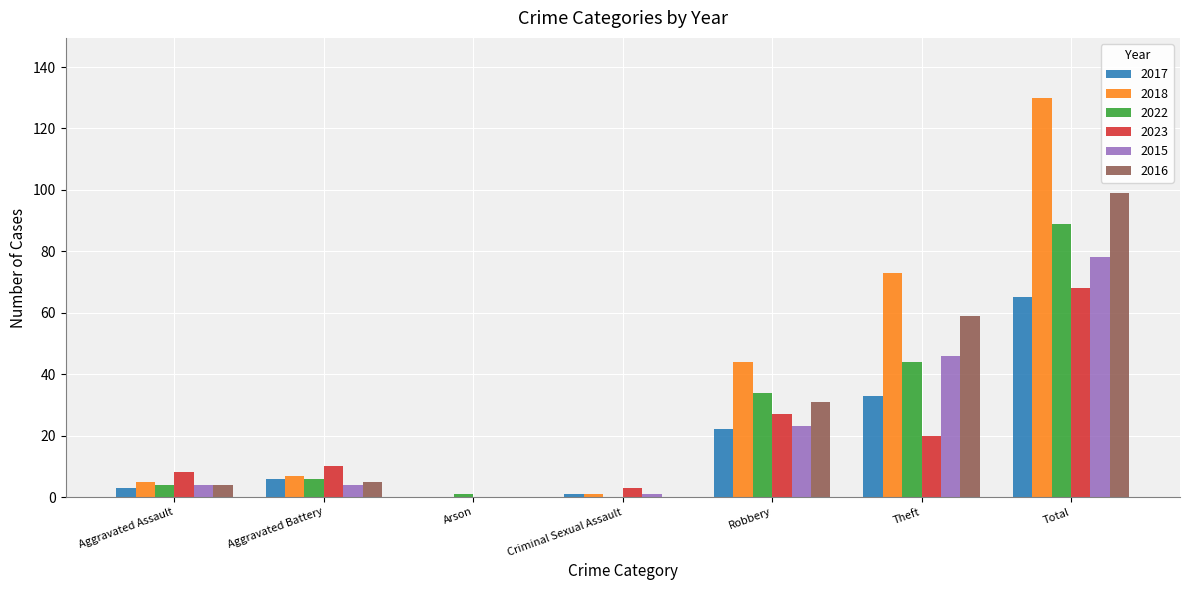

At which label is 2017 closest to 32?

Theft